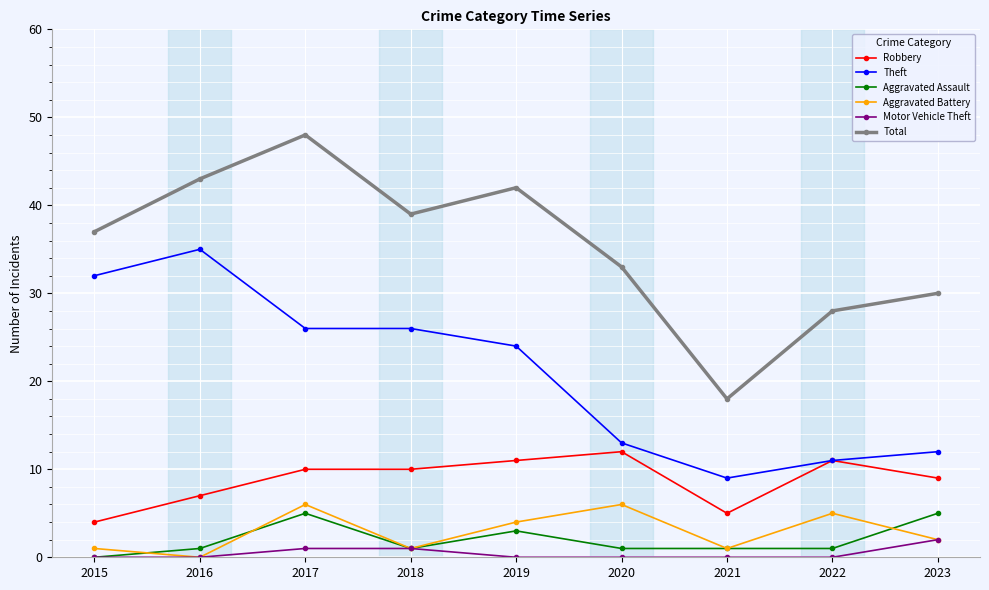

Where is Theft nearest to the value 22?

2019